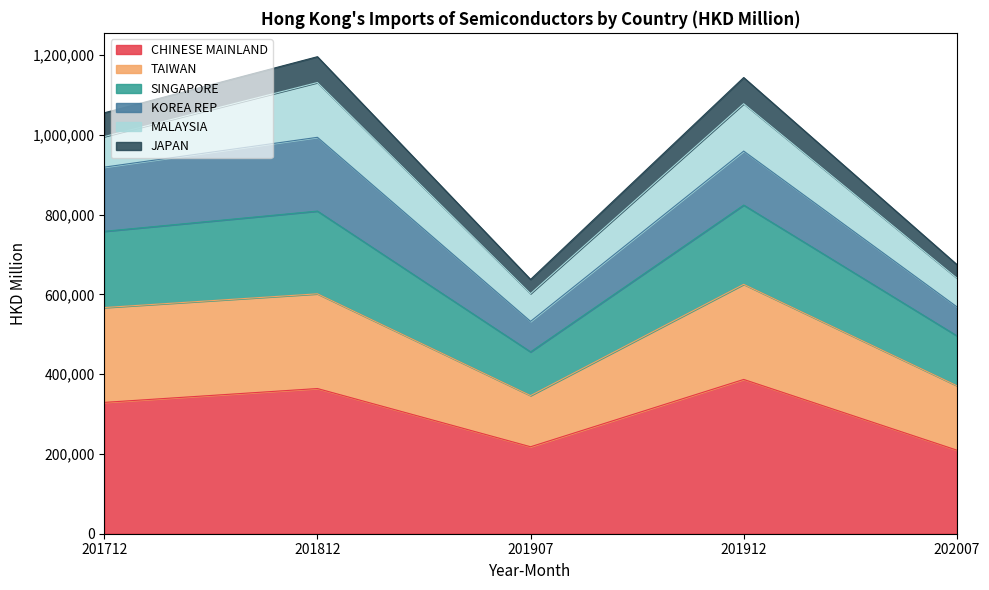

The value of SINGAPORE at 202007 is 305125.5. True or false?

False